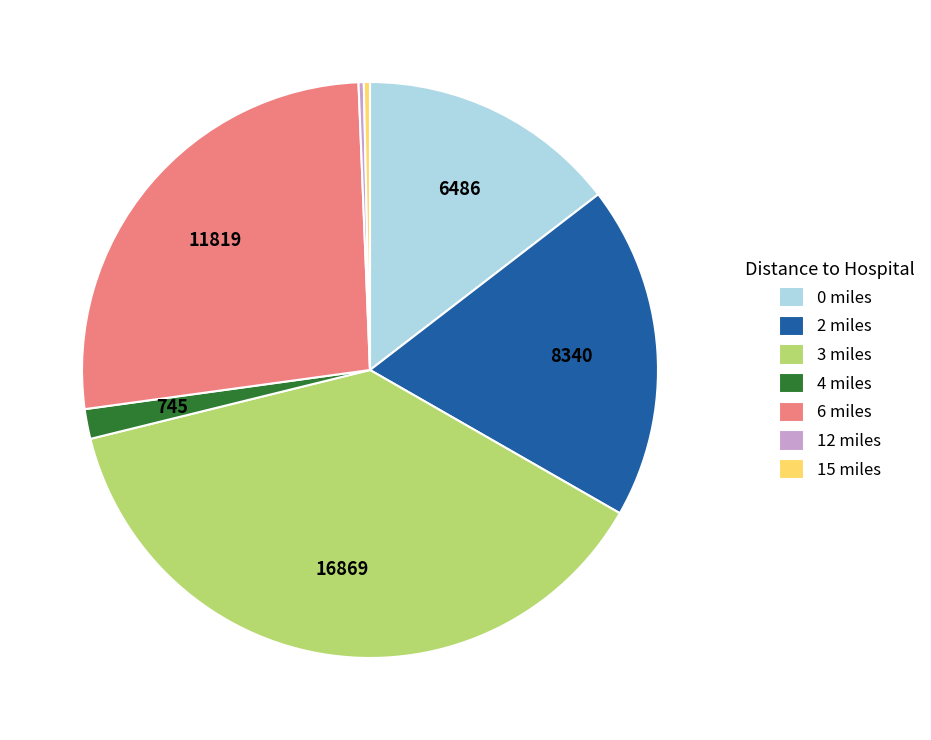

Which category has the biggest portion of the pie?

3 miles